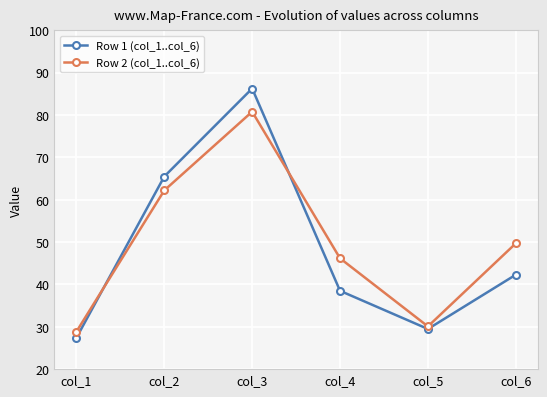

What is the spread (max minus min) of values at col_6?

7.4